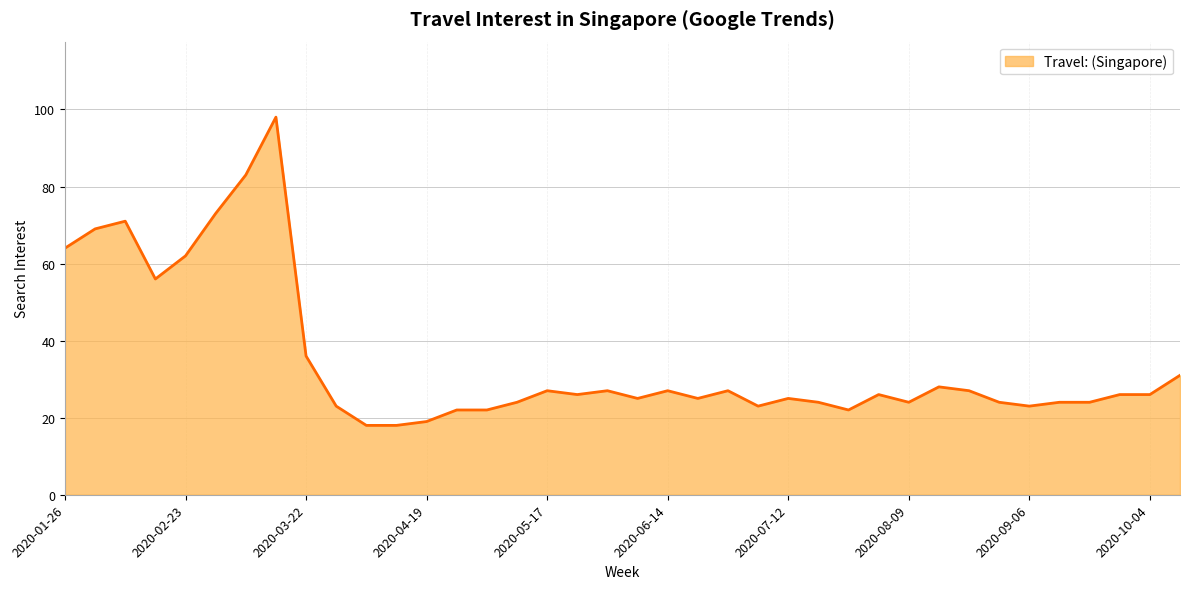

What is the sum of all values?

1319